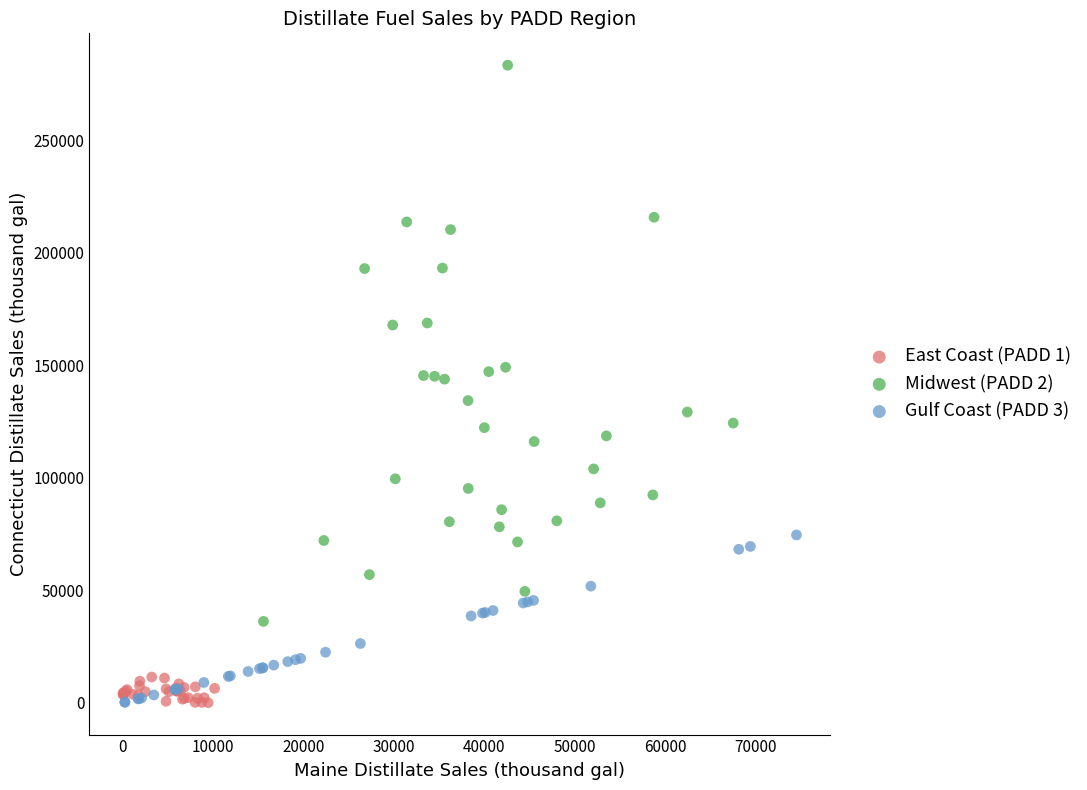

What are all the series names shown in the legend?

East Coast (PADD 1), Midwest (PADD 2), Gulf Coast (PADD 3)